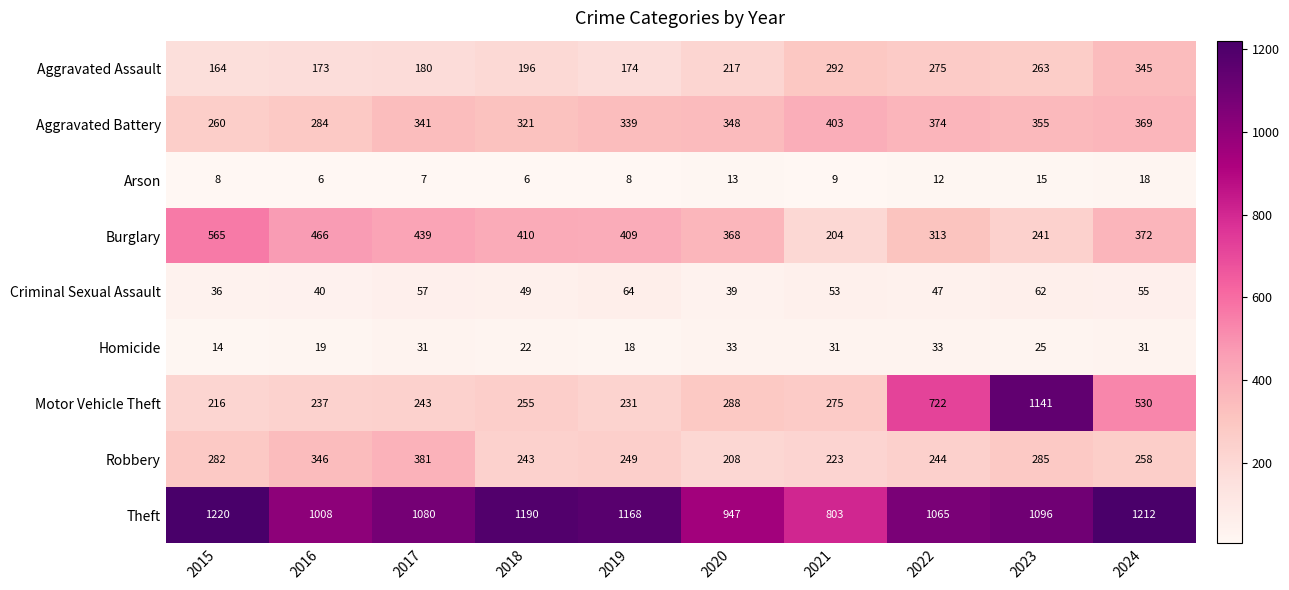

Is it true that Homicide equals 17 at 2017?

False